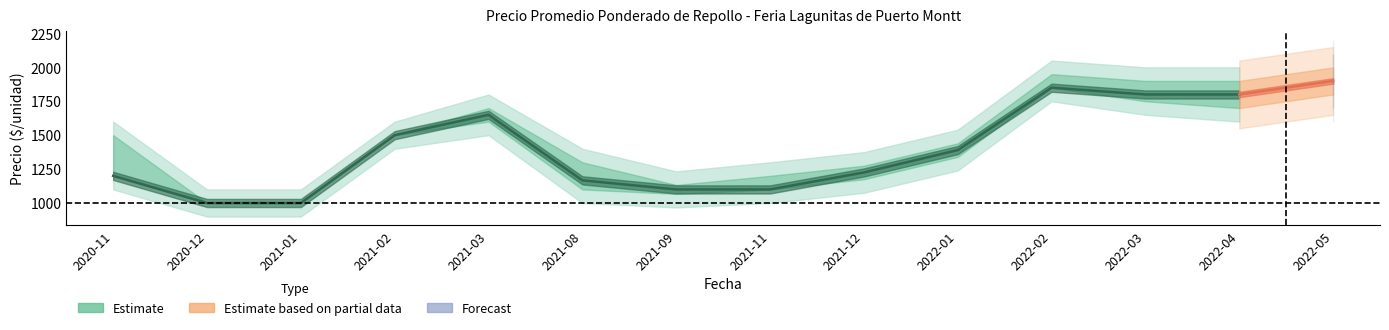

At which category does Precio minimo reach its first local peak?

2021-03